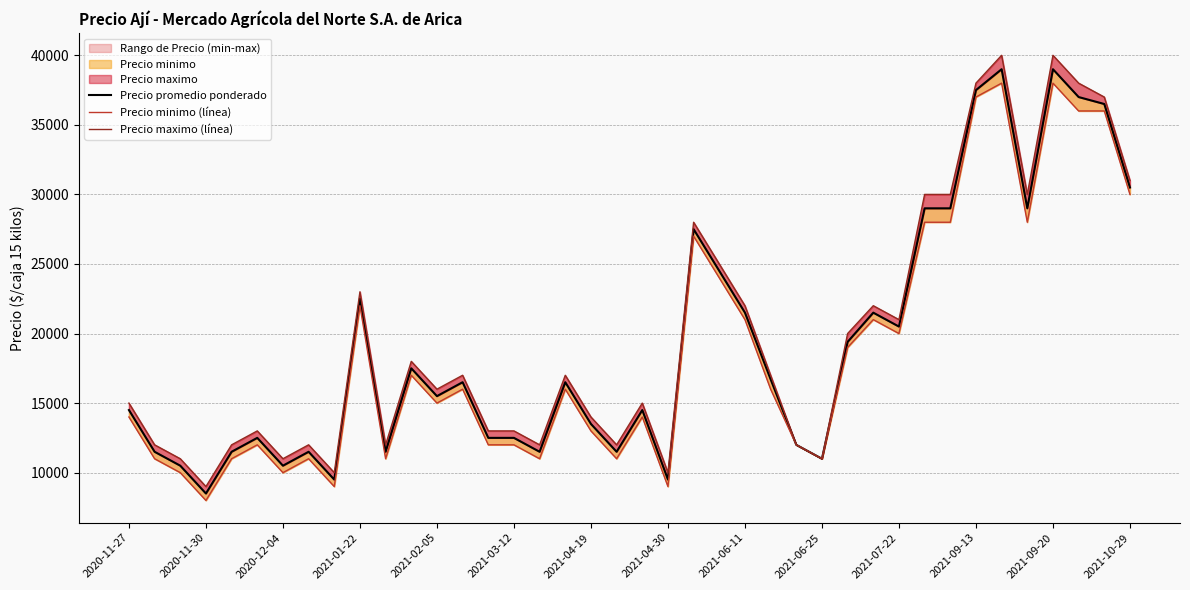

What is the difference between the Precio promedio ponderado values at 2021-01-22 and 28?

10900